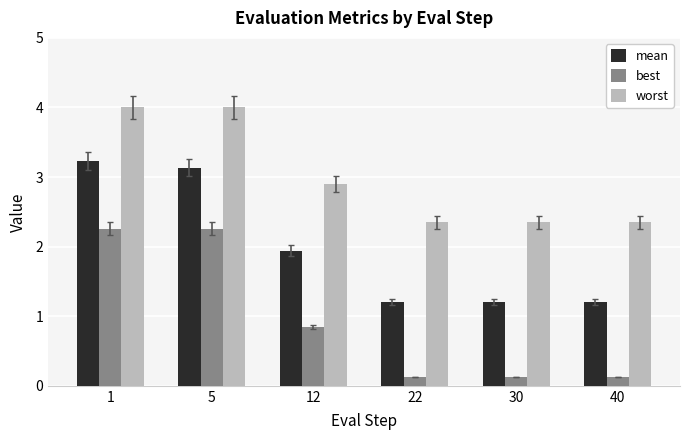

Which series has the largest range (max minus min)?

best